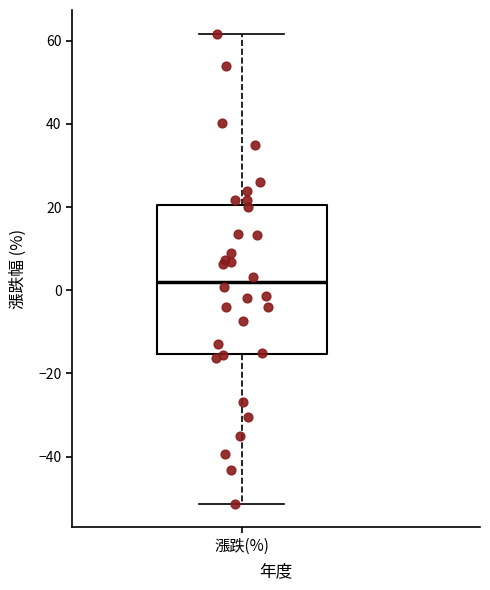

Where does the upper whisker of the box for 漲跌(%) end on the y-axis? The values are not printed on the chart, so give them approximately, as read against the axis.

62